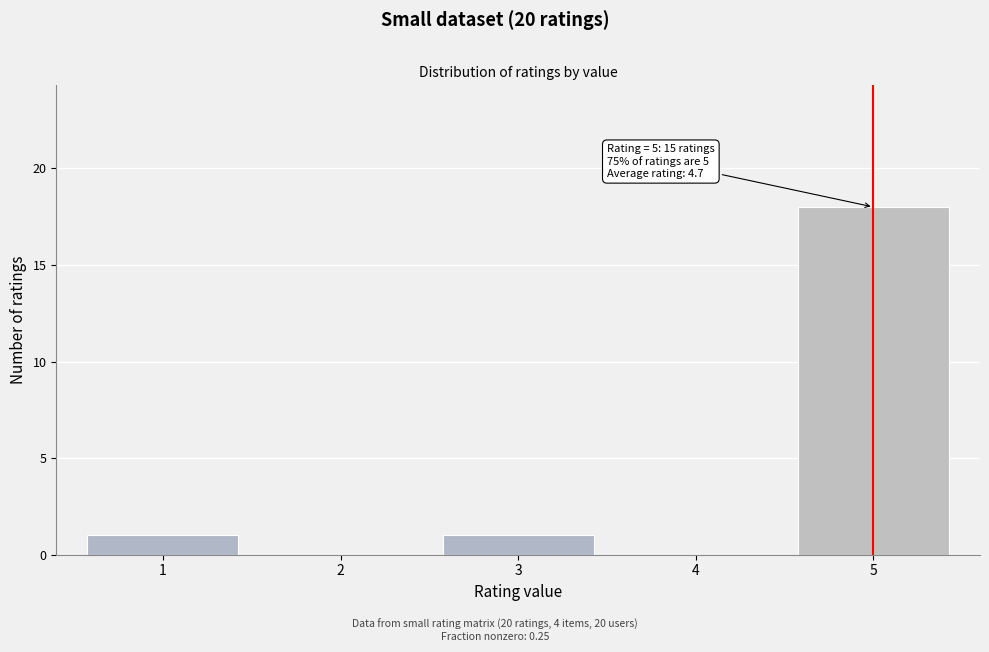

Reading left to right, what are all the values shown in this chart?

1=1	2=0	3=1	4=0	5=18